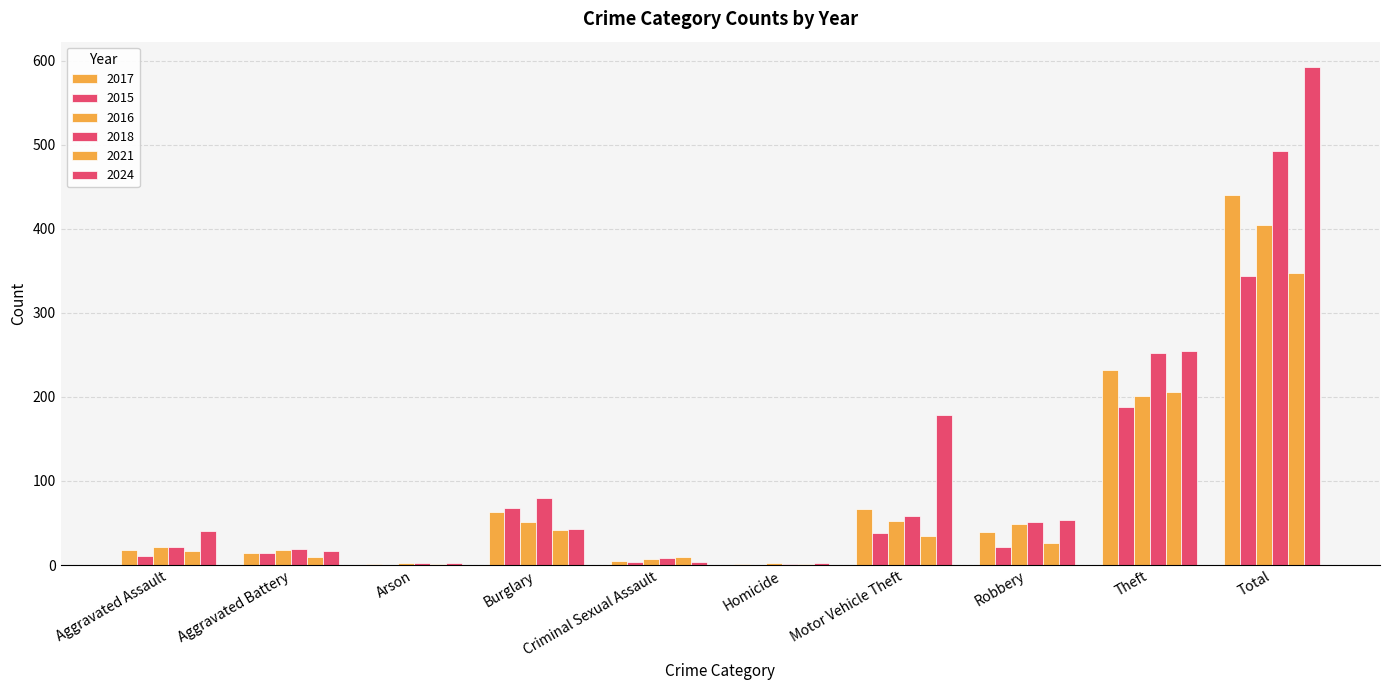

At which category is the sum across all series the highest?

Total